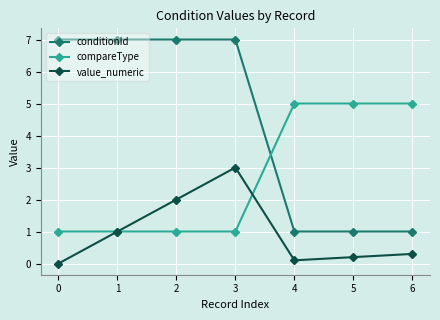

How many lines are shown in the chart?

3